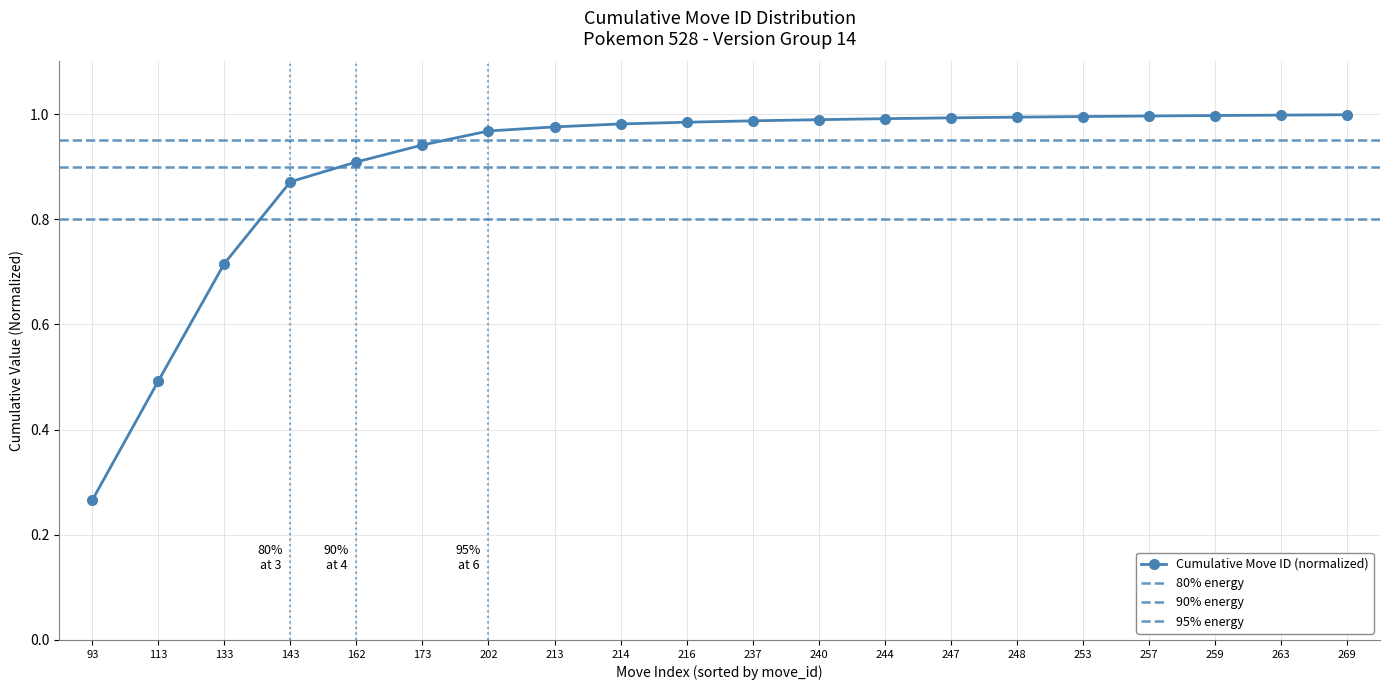

What is the sum of the values at 248 and 240?

2.0